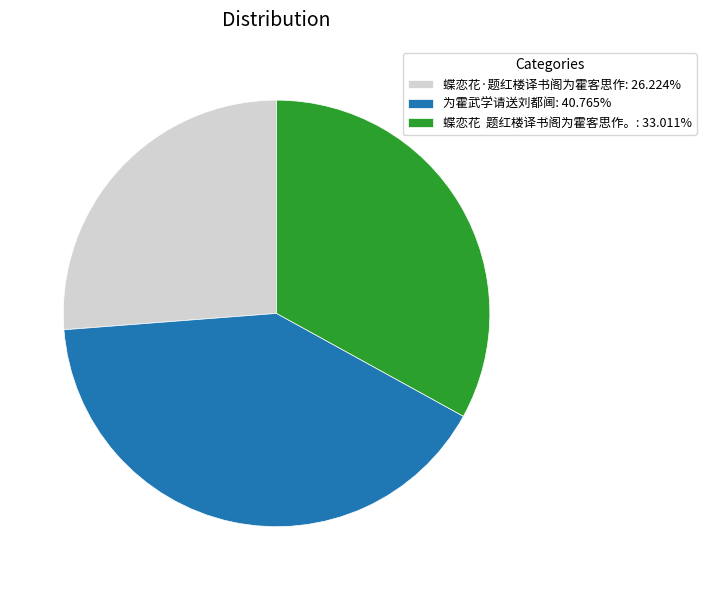

Is there any slice that represents more than half of the pie?

No